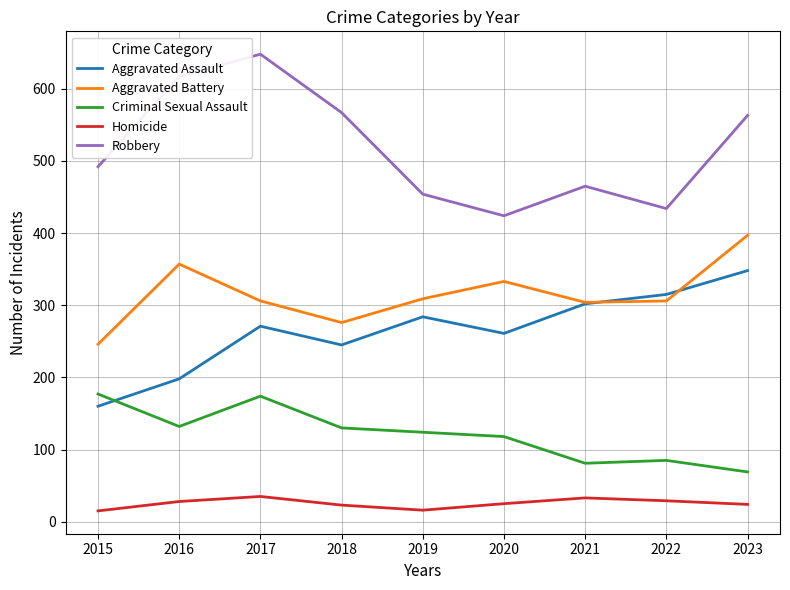

Read the Aggravated Battery value at 2021.

304